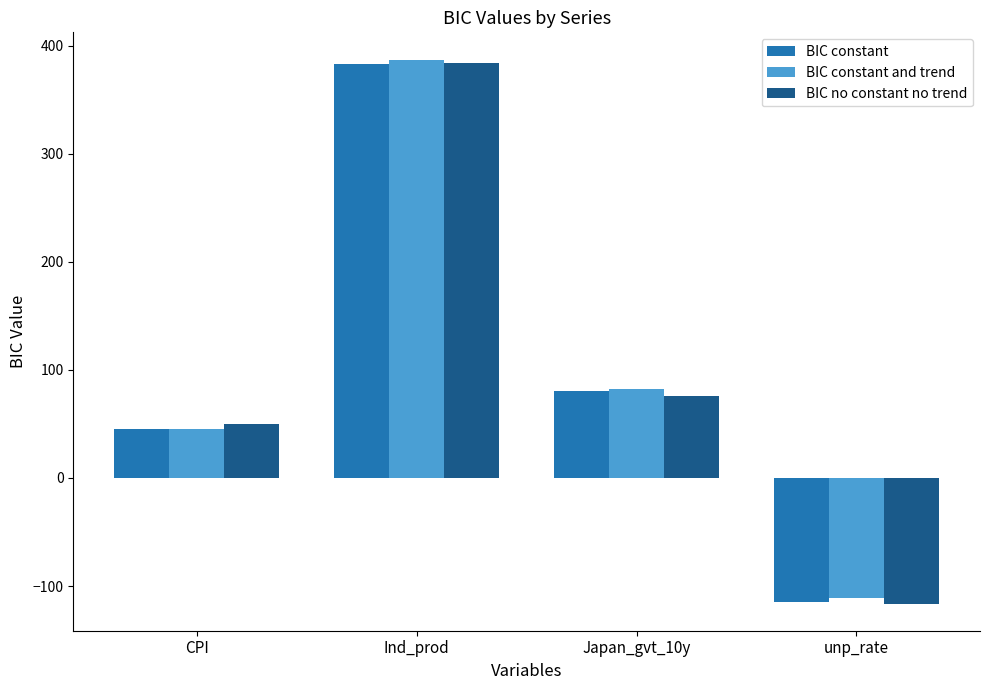

Which series has the widest spread of values?

BIC no constant no trend